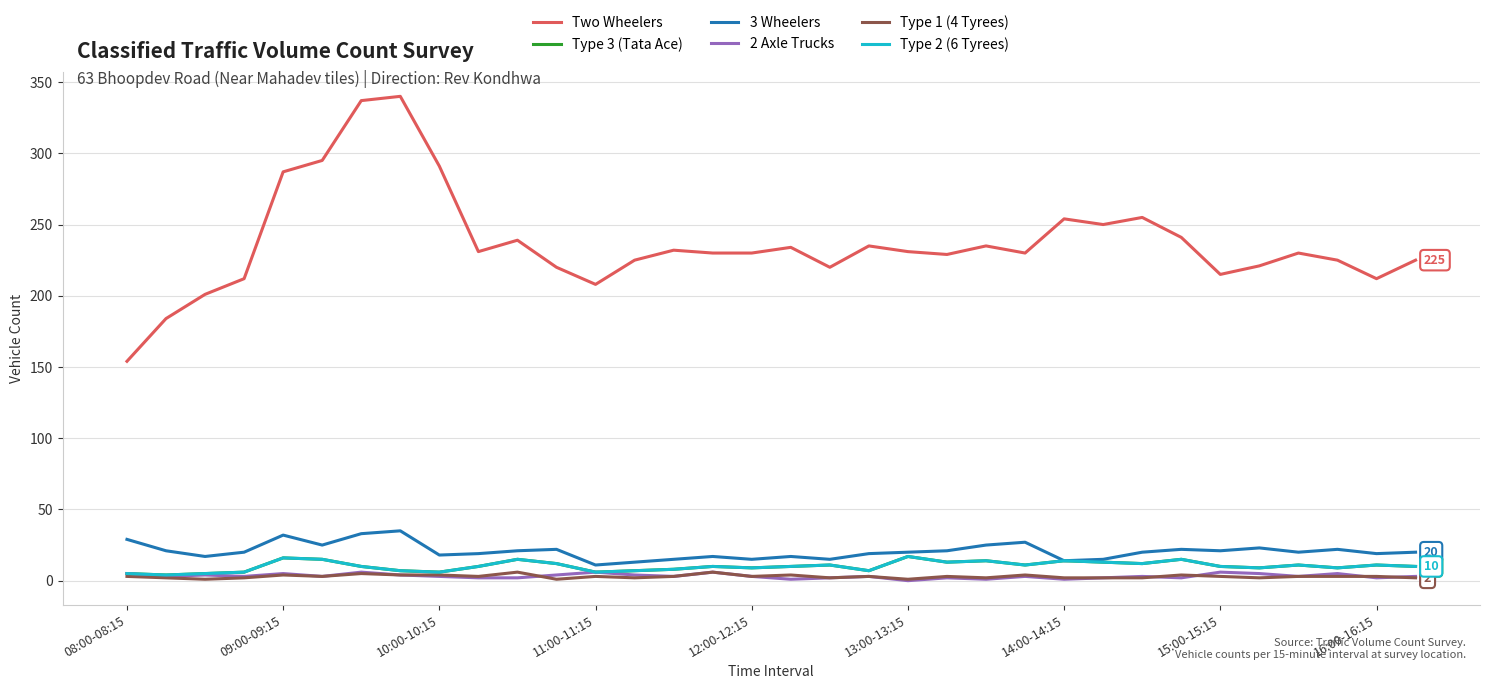

List the series in order of their peak value, highest first.

Two Wheelers, 3 Wheelers, Type 3 (Tata Ace), Type 2 (6 Tyrees), 2 Axle Trucks, Type 1 (4 Tyrees)